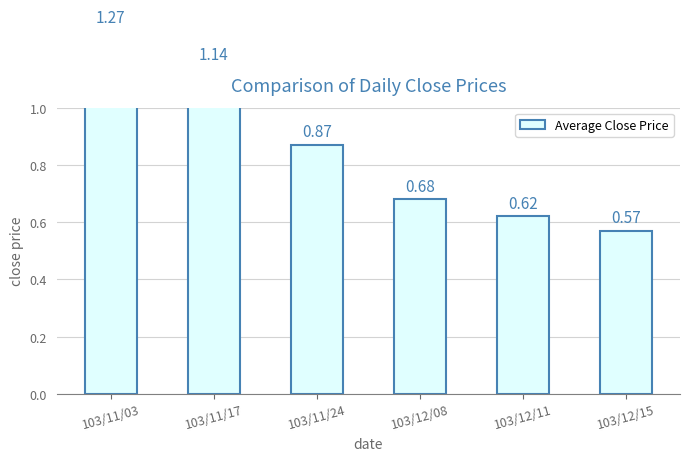

Reading left to right, what are all the values shown in this chart?

103/11/03=1.3	103/11/17=1.1	103/11/24=0.9	103/12/08=0.7	103/12/11=0.6	103/12/15=0.6